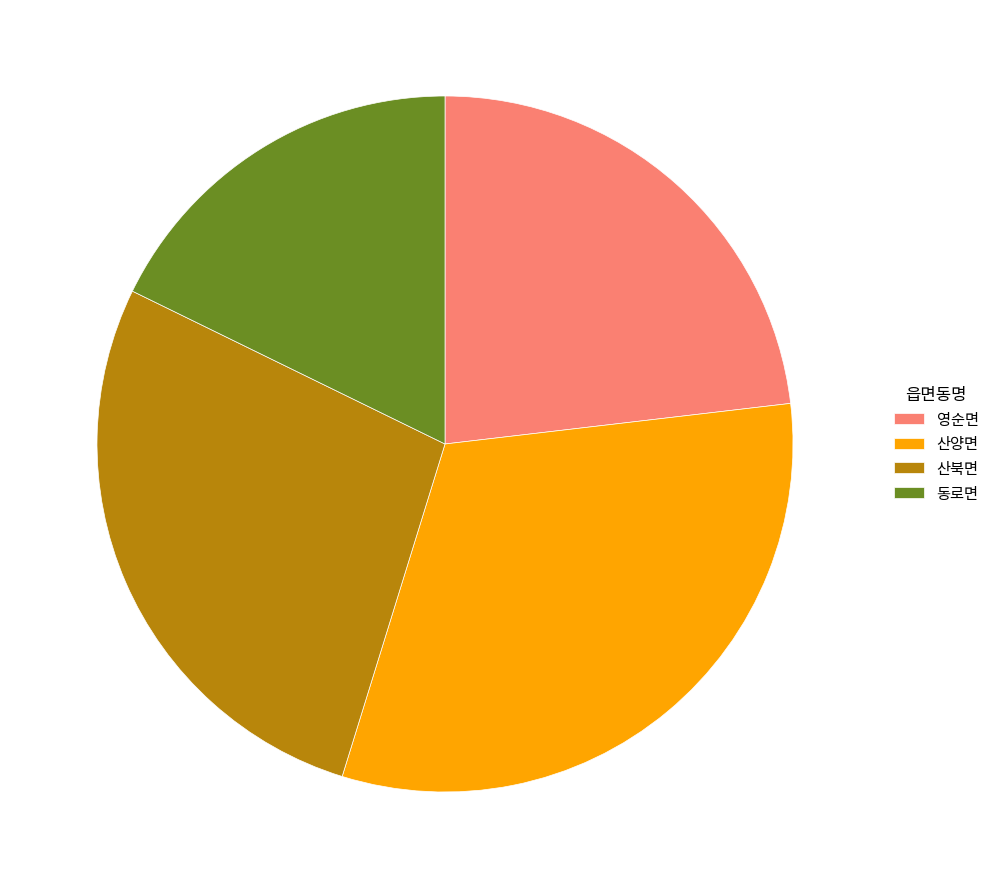

Do 영순면 and 산북면 together represent more than half of the pie?

Yes